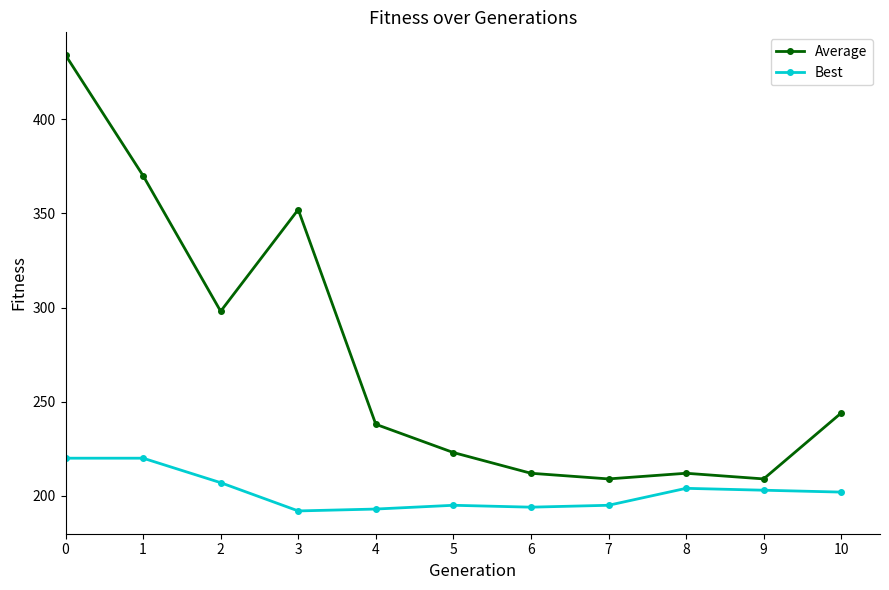

What is the smallest value displayed?

192